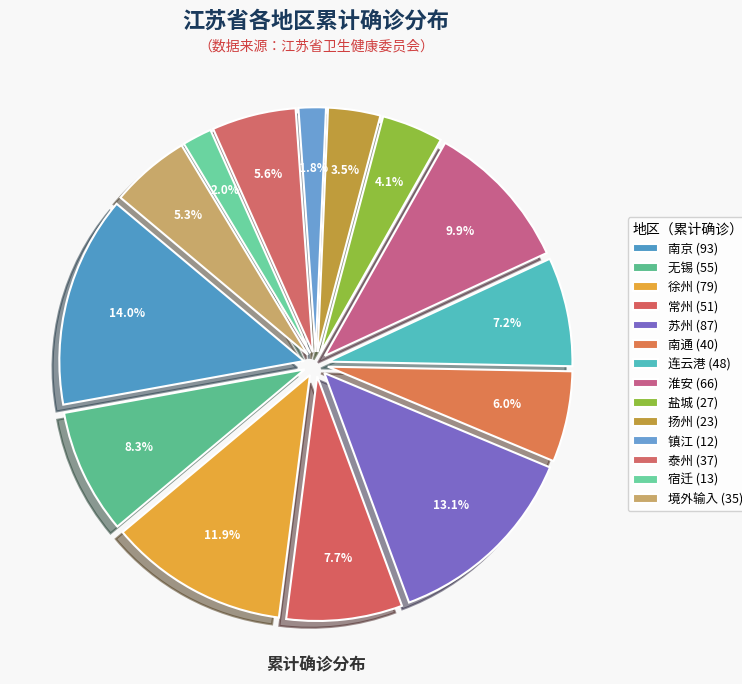

To the nearest percent, what is the difference between the largest and smallest slice percentages?

12%